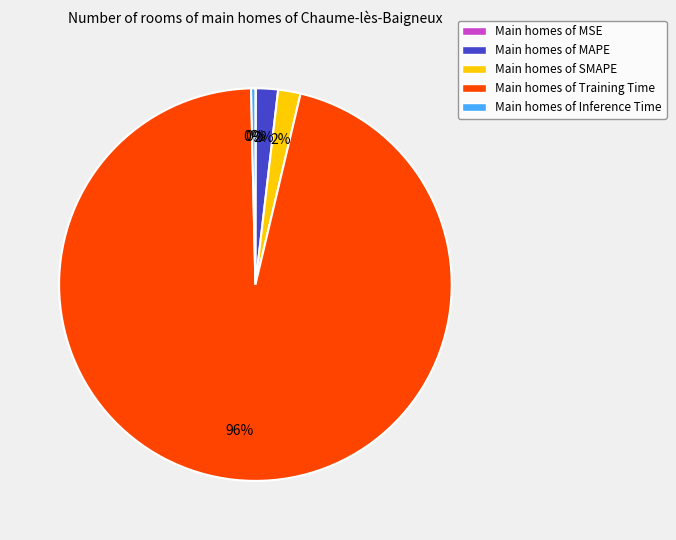

Which slice is the largest?

Main homes of Training Time